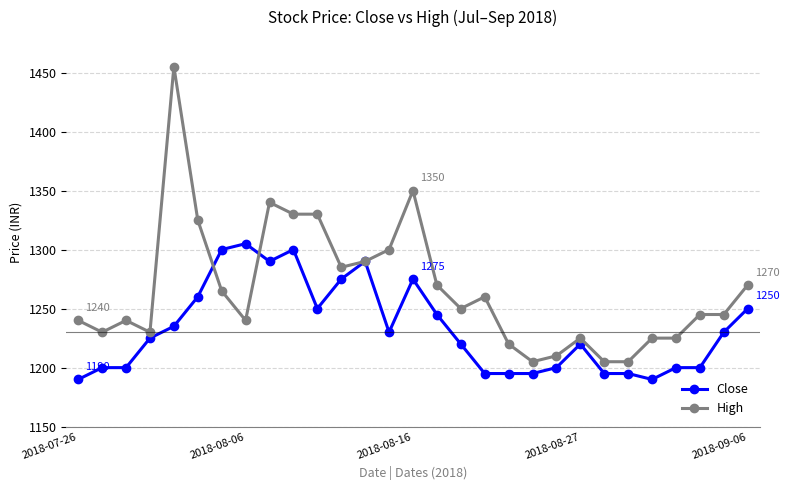

Count the number of categories in the chart.

29